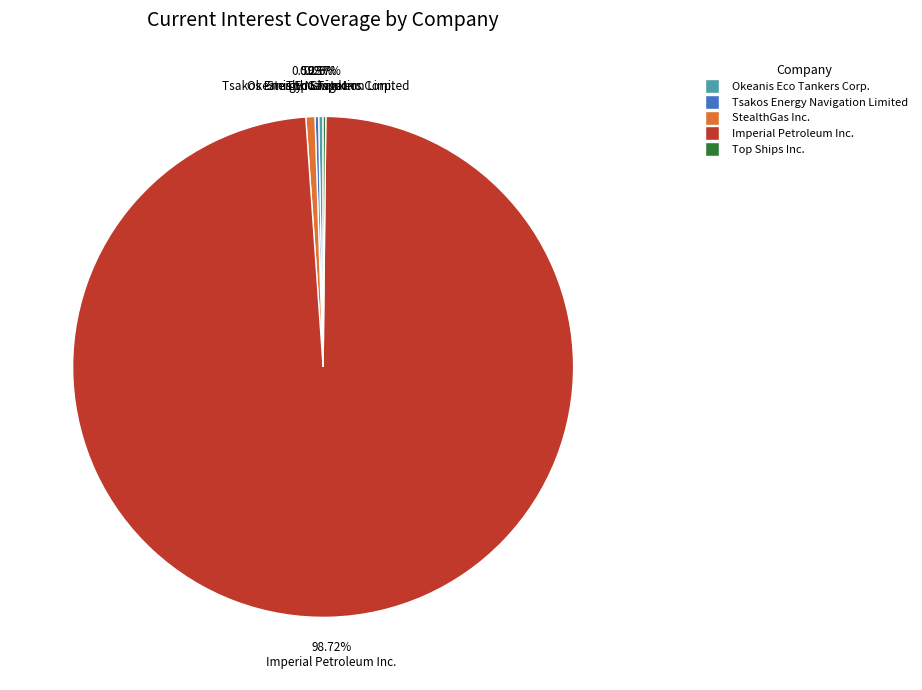

Is Imperial Petroleum Inc. the majority of the pie?

Yes